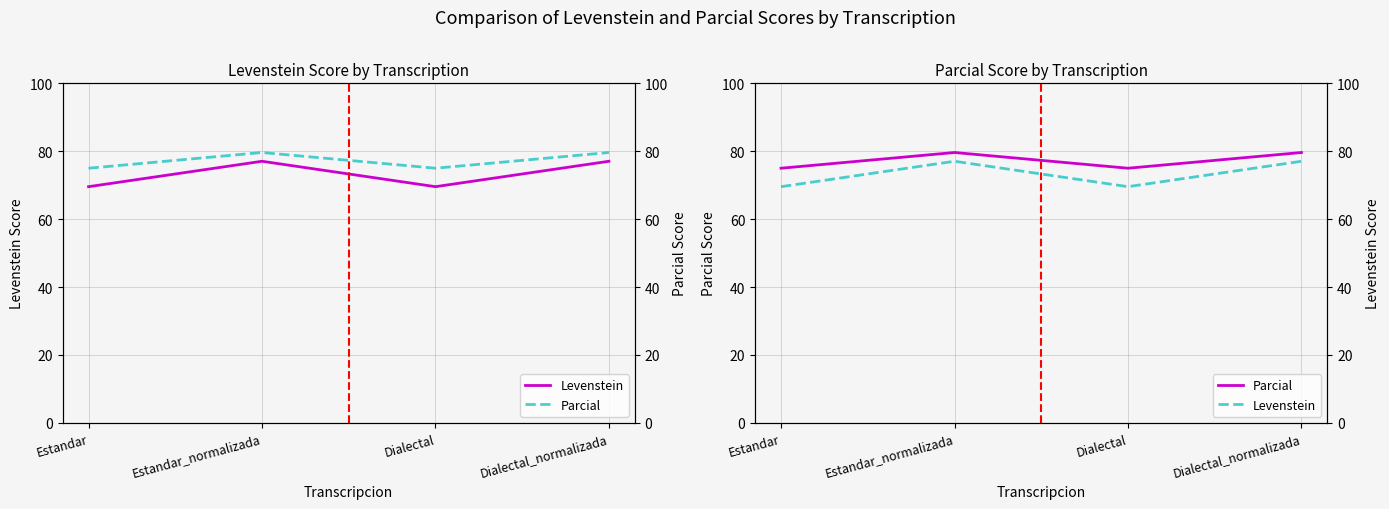

At which label does Levenstein first exceed 77?

Estandar_normalizada